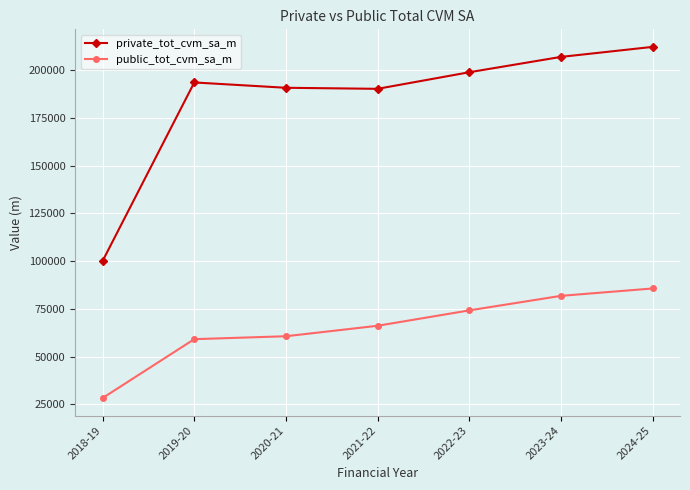

The public_tot_cvm_sa_m series shows 28366.6 at 2018-19. True or false?

True